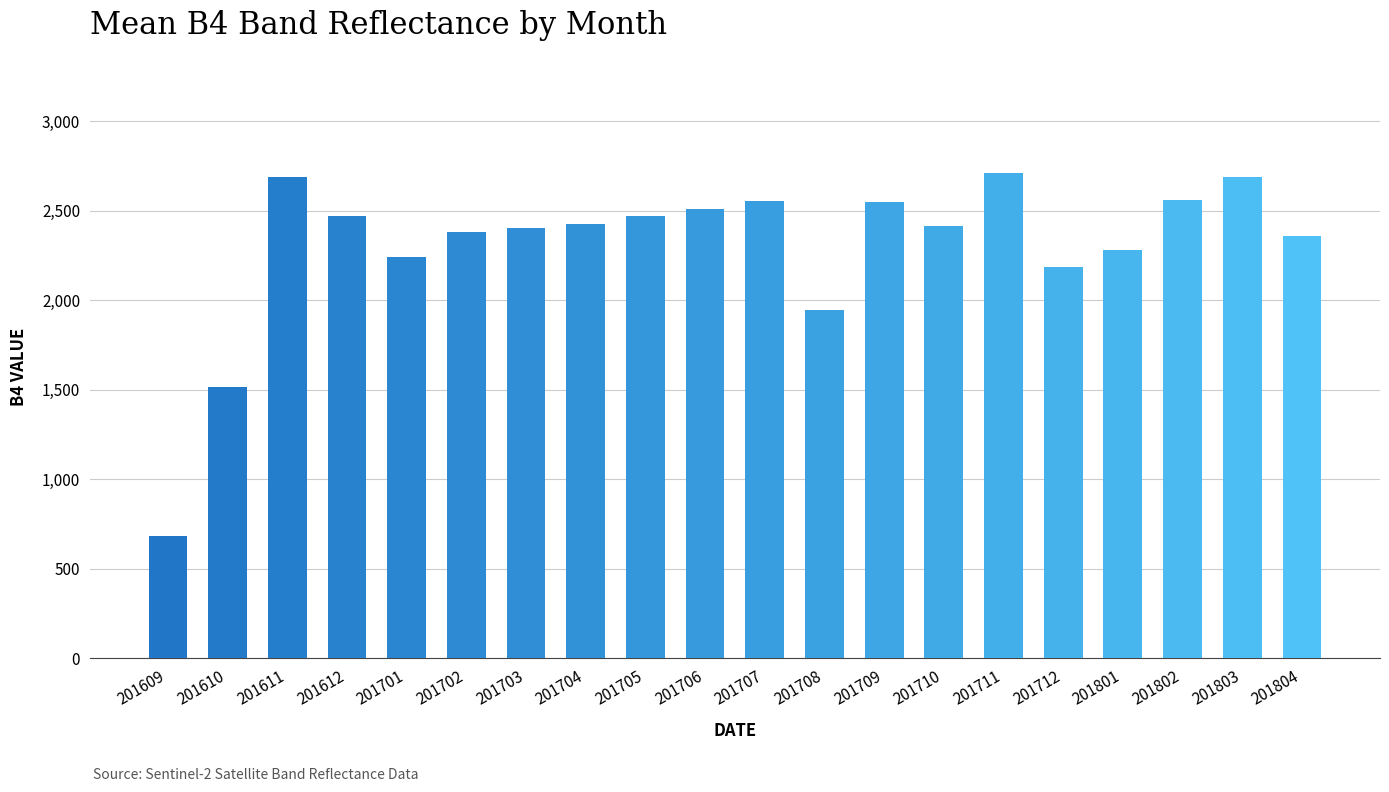

Between 201709 and 201704, which is larger?

201709